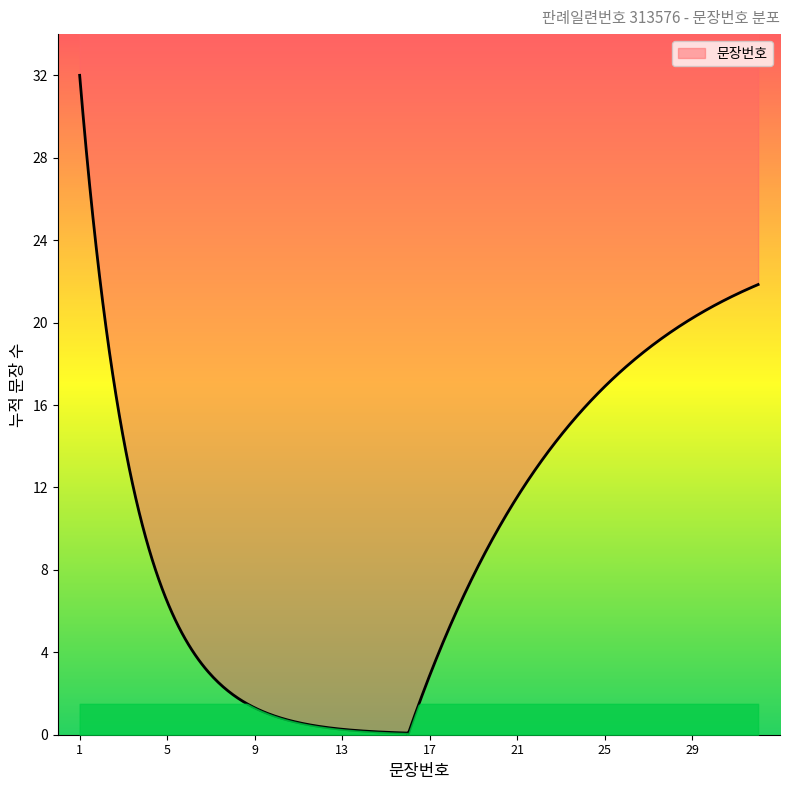

How many data points are less than 17?

16